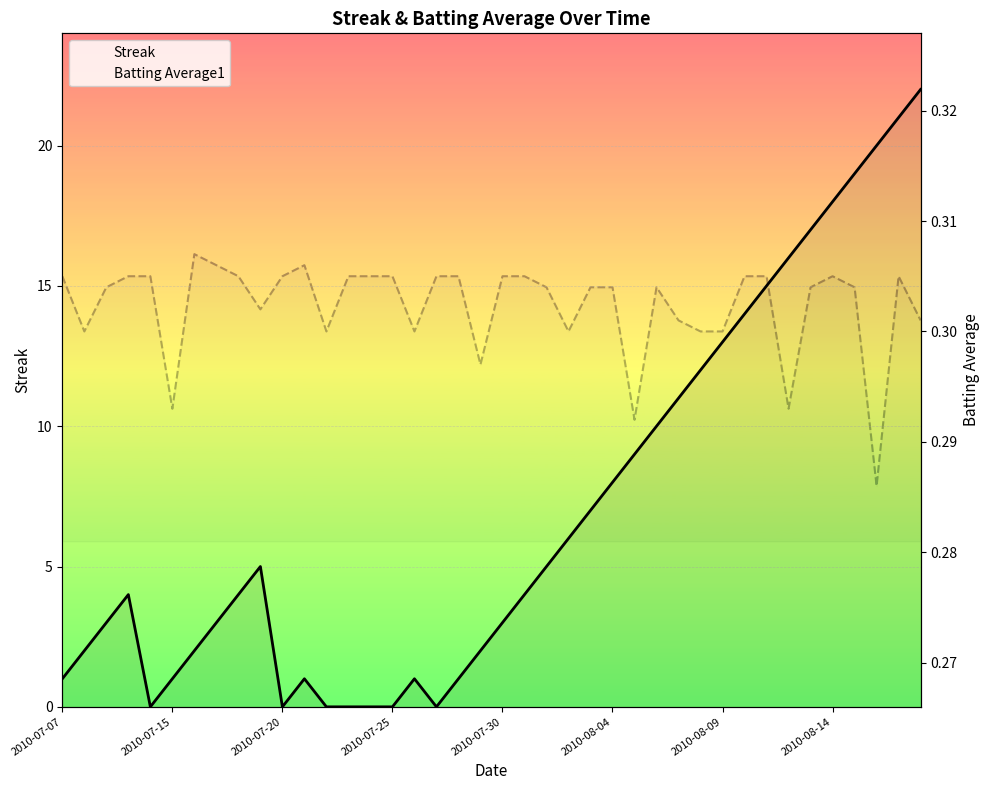

The Streak series shows -9.0 at 2010-07-30. True or false?

False